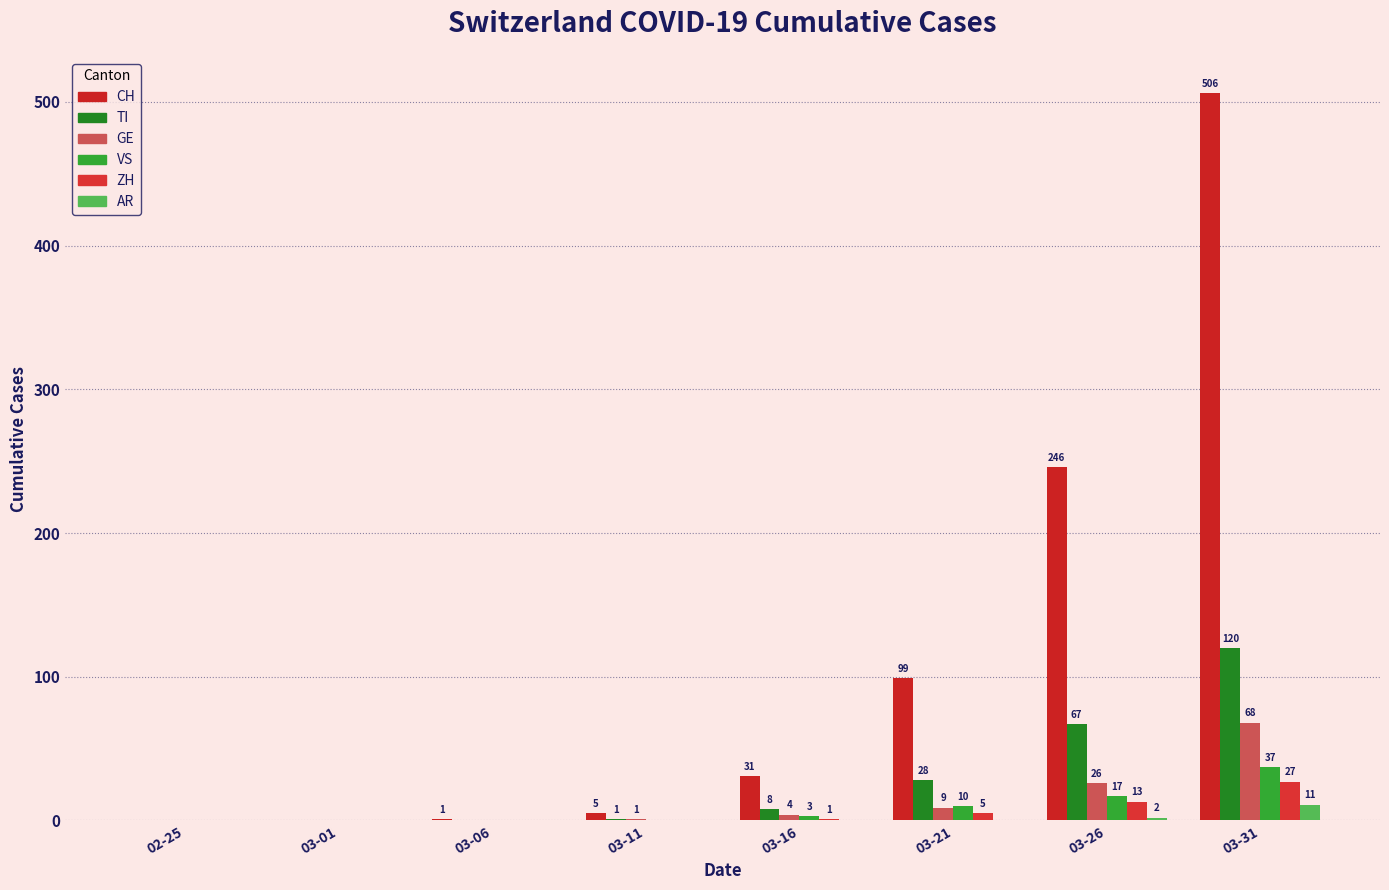

Does the chart contain stacked bars?

No